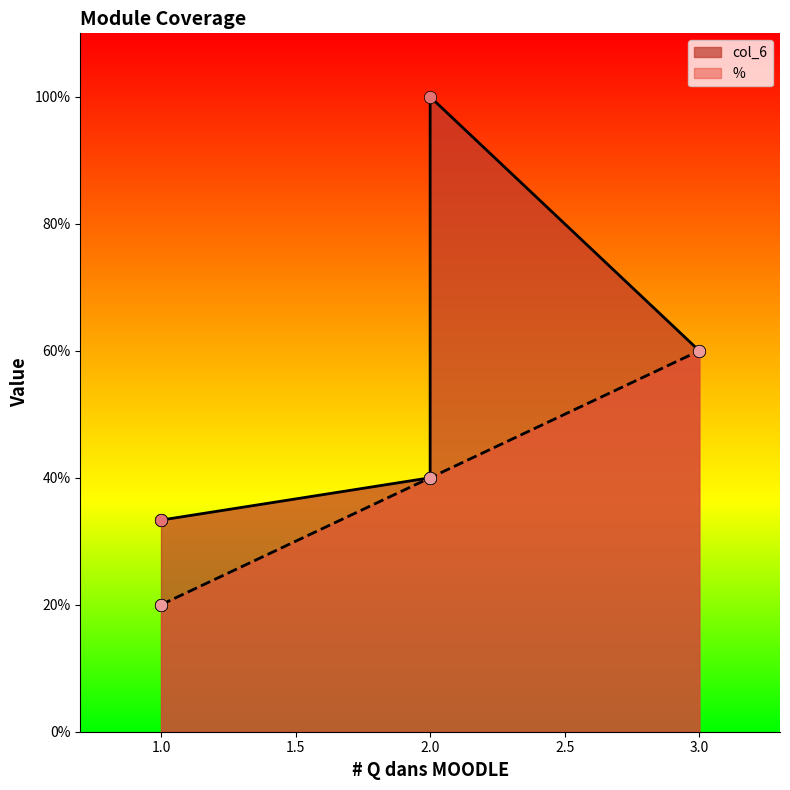

What are all the series names shown in the legend?

col_6, %